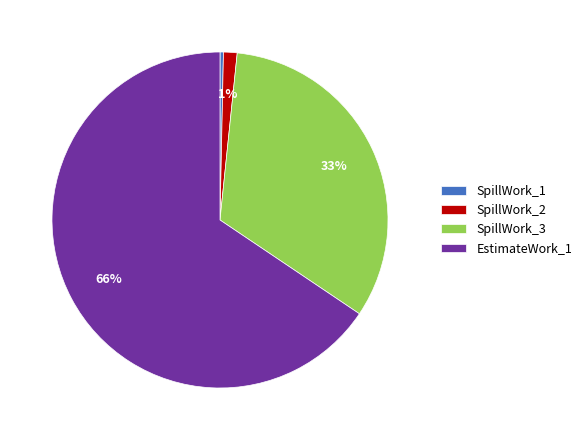

To the nearest percent, what is the combined percentage of EstimateWork_1 and SpillWork_2?

67%